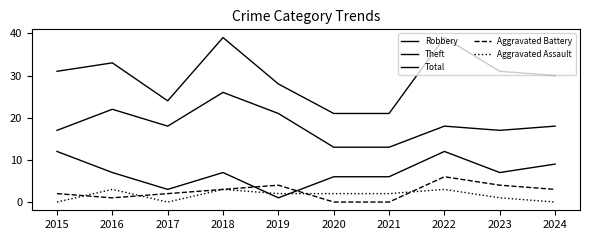

Count the number of data series in this chart.

5